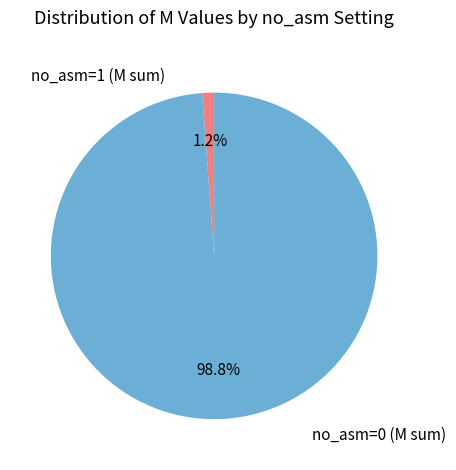

Does no_asm=0 (M sum) account for over 50% of the chart?

Yes